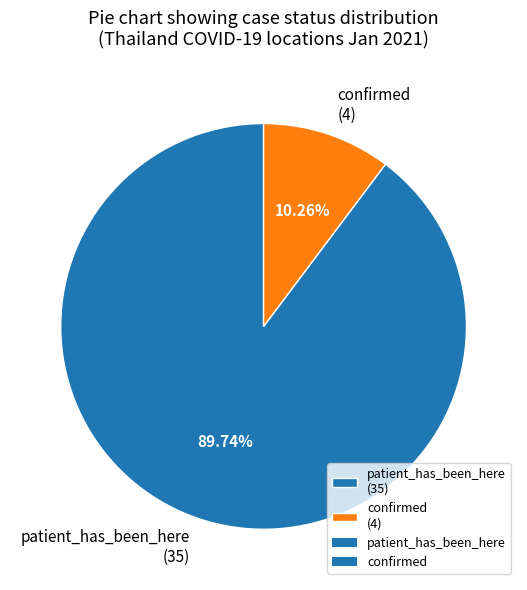

Rank the categories by value from highest to lowest.

patient_has_been_here, confirmed